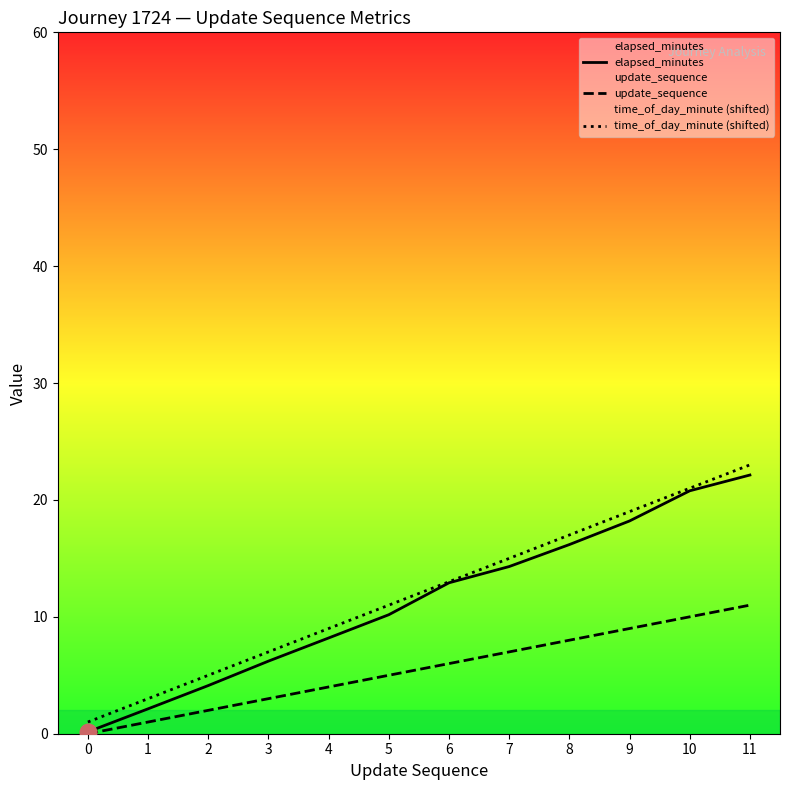

Which series has the largest range (max minus min)?

time_of_day_minute (shifted)